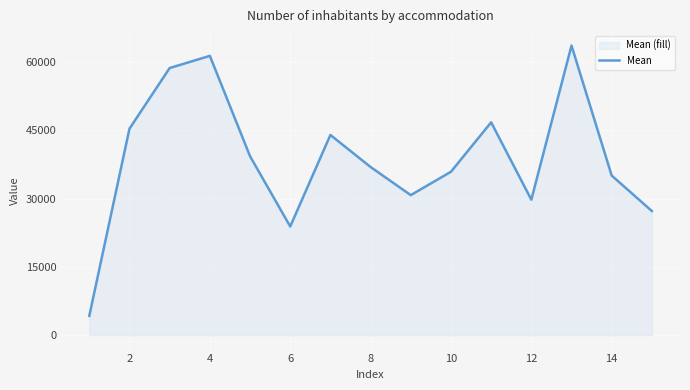

Read the value at 14.

35070